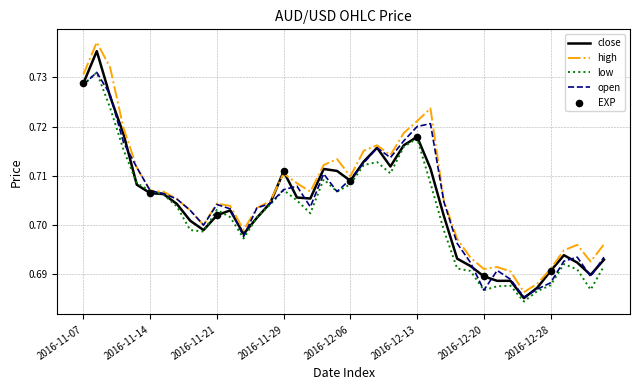

Which series has the widest spread of values?

high